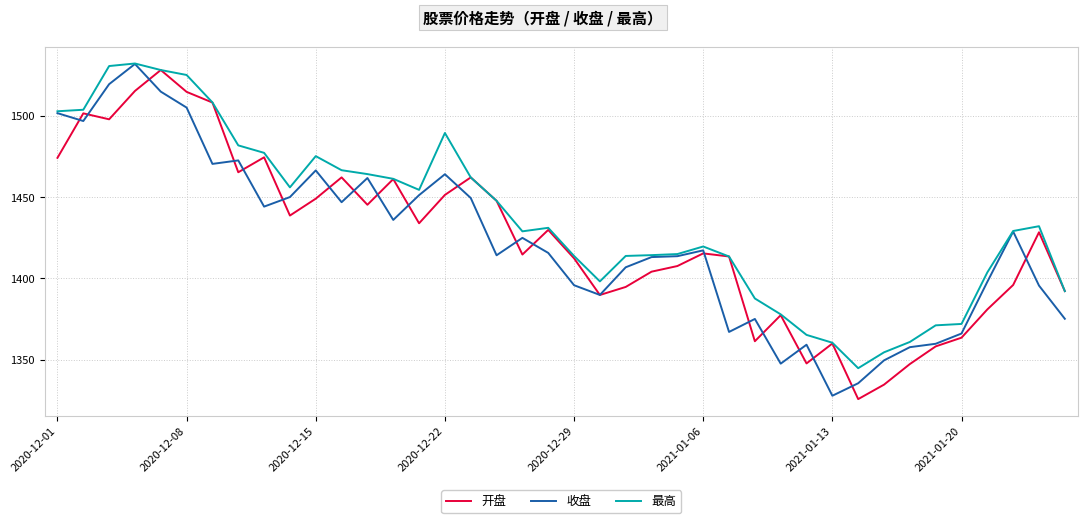

What is the difference between the second highest and second lowest values in the 最高 series?

176.2